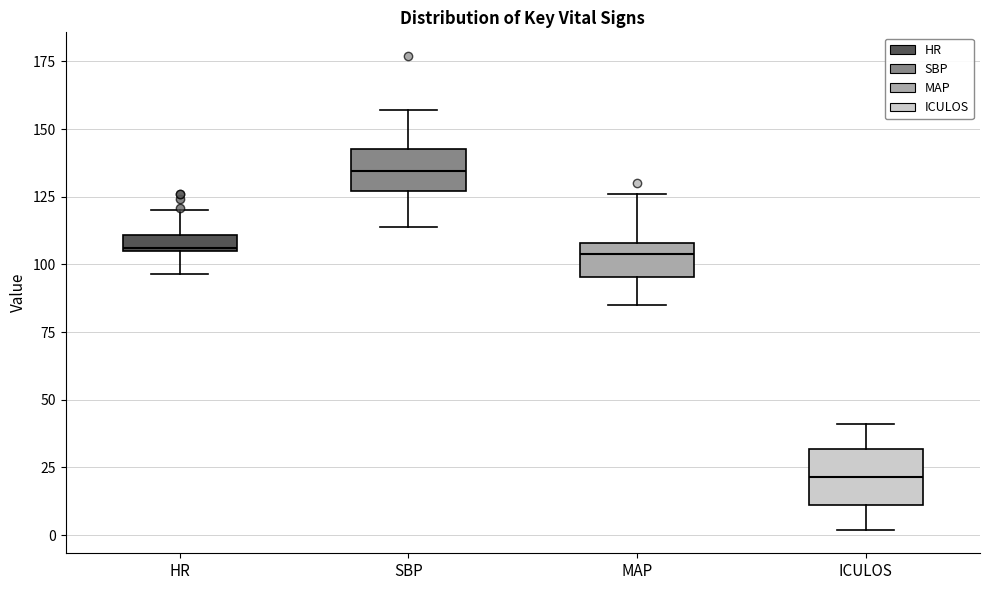

Where does the median line of the box for ICULOS sit on the y-axis? The values are not printed on the chart, so give them approximately, as read against the axis.

20